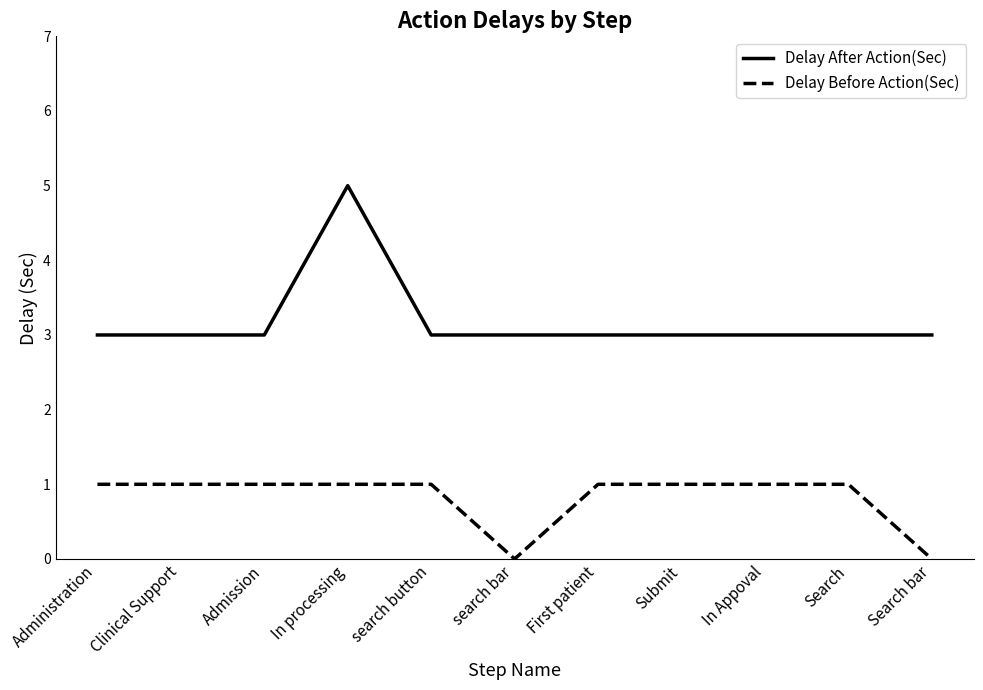

List the series in order of their peak value, highest first.

Delay After Action(Sec), Delay Before Action(Sec)